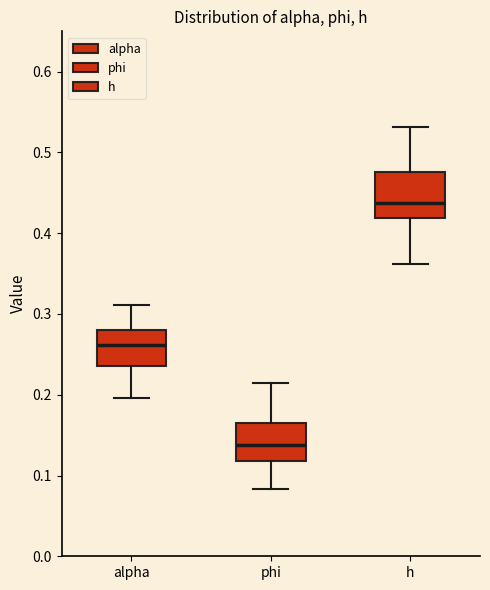

Which box is the tallest, from its lower edge to its upper edge?

h